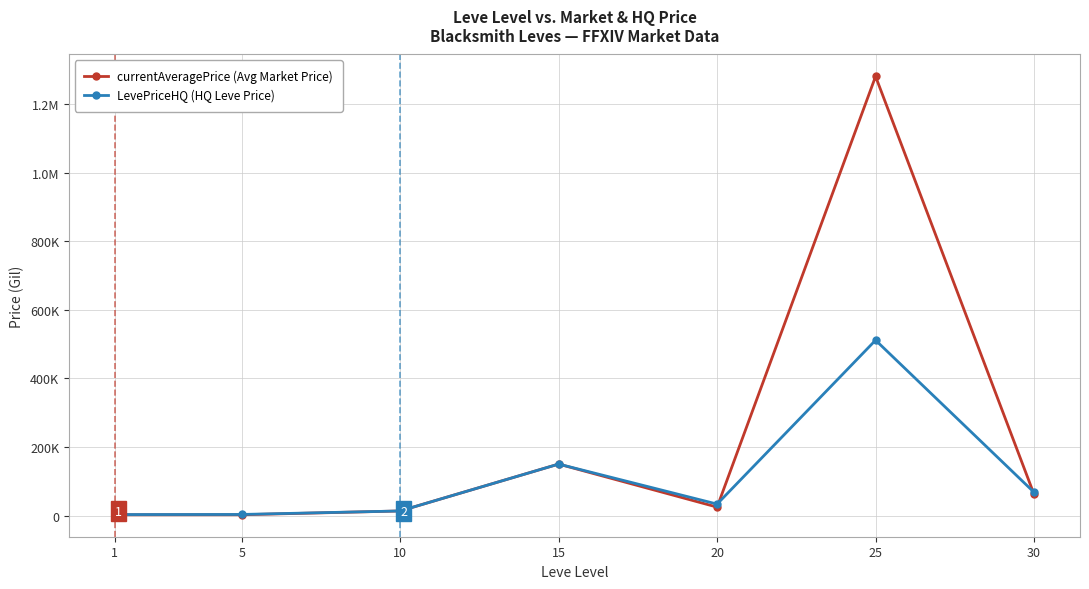

How many times do currentAveragePrice (Avg Market Price) and LevePriceHQ (HQ Leve Price) cross each other?

2